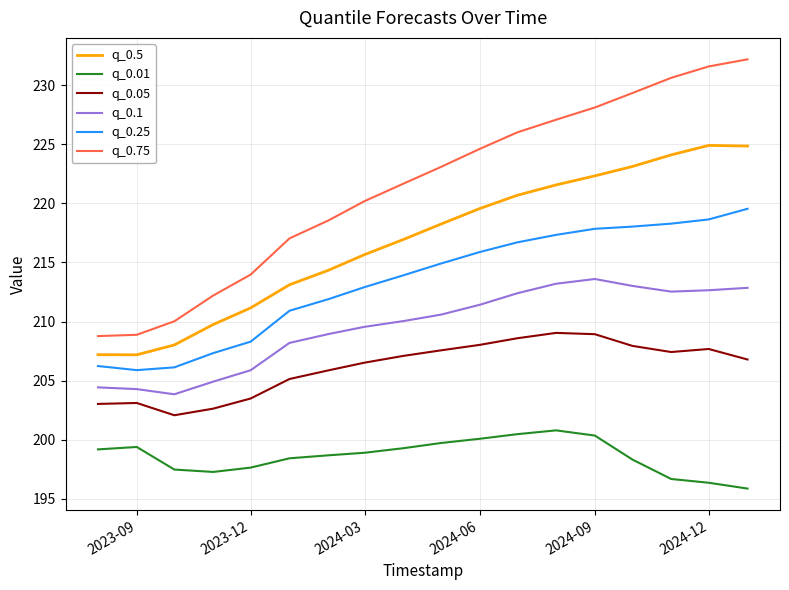

Rank the series by their average value, from lowest to highest.

q_0.01, q_0.05, q_0.1, q_0.25, q_0.5, q_0.75